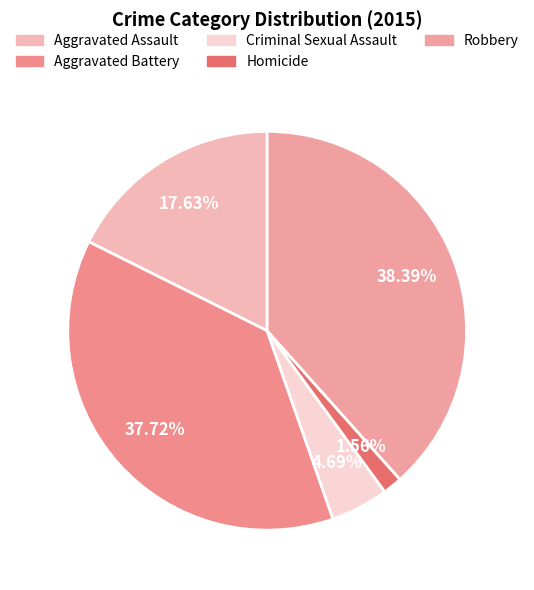

To the nearest percent, what percentage of the pie is Homicide?

2%